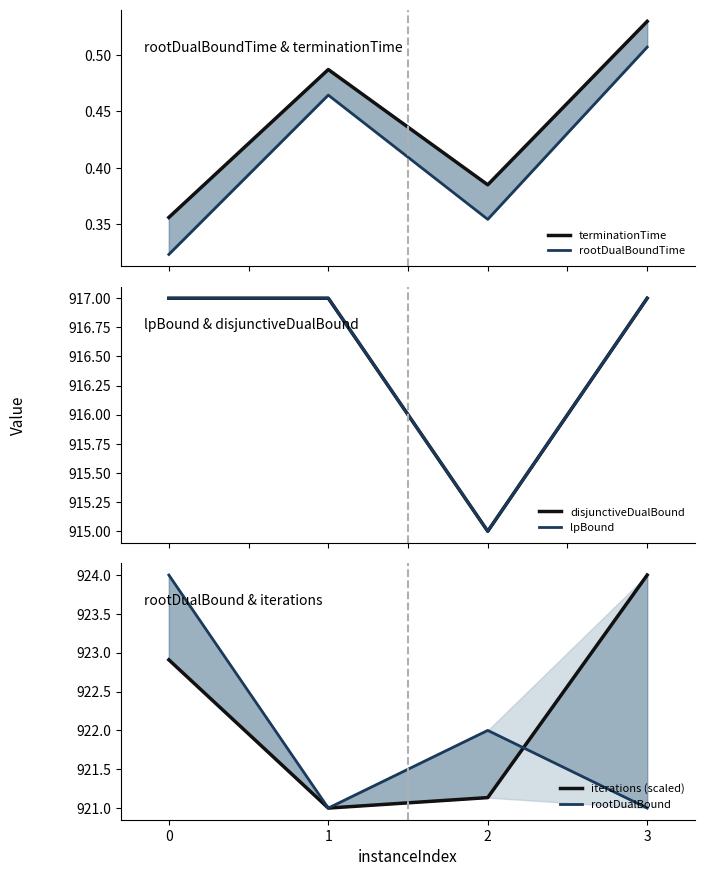

Reading left to right, transcribe all the data shown in this chart.

terminationTime: 0.4	0.5	0.4	0.5
rootDualBoundTime: 0.3	0.5	0.4	0.5
disjunctiveDualBound: 917.0	917.0	915.0	917.0
lpBound: 917.0	917.0	915.0	917.0
iterations (scaled): 922.9	921.0	921.1	924.0
rootDualBound: 924.0	921.0	922.0	921.0